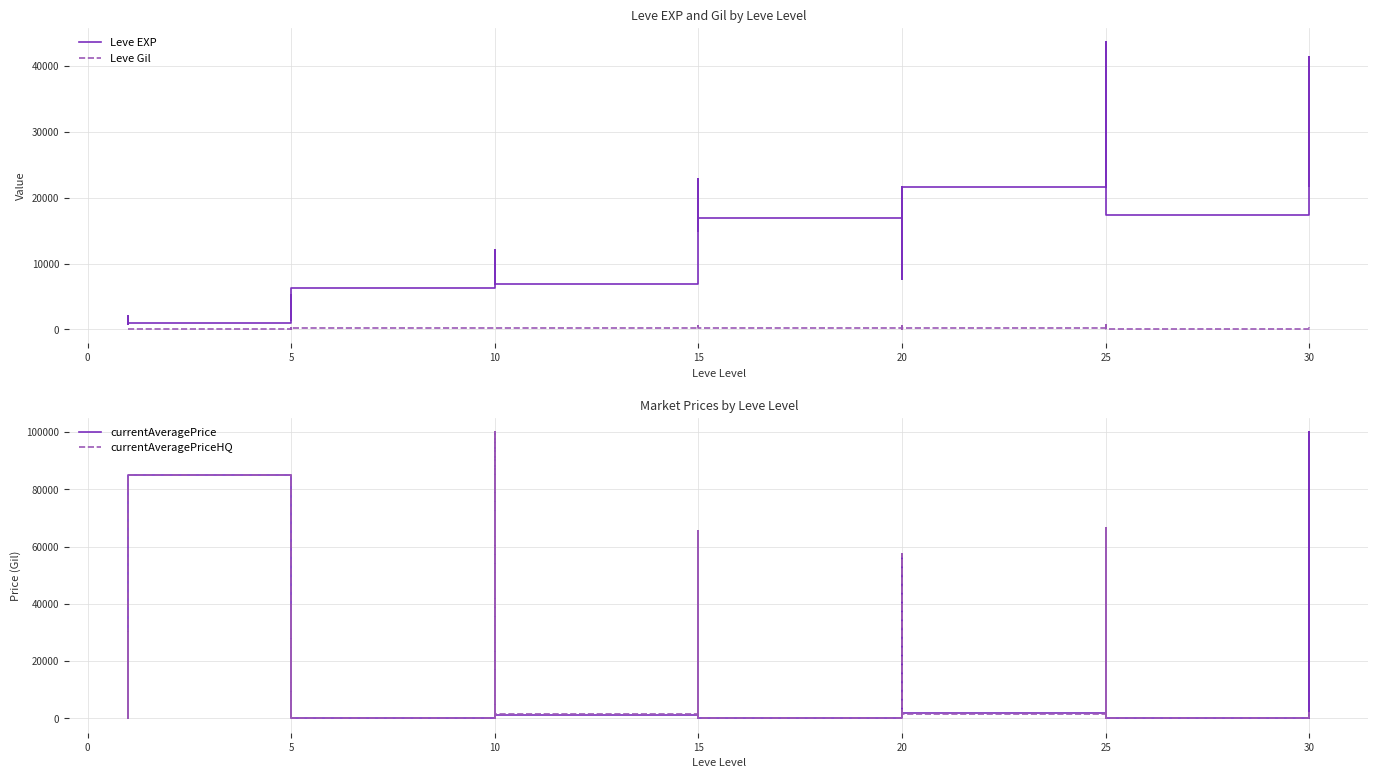

How many times do currentAveragePriceHQ and Leve EXP cross each other?

20